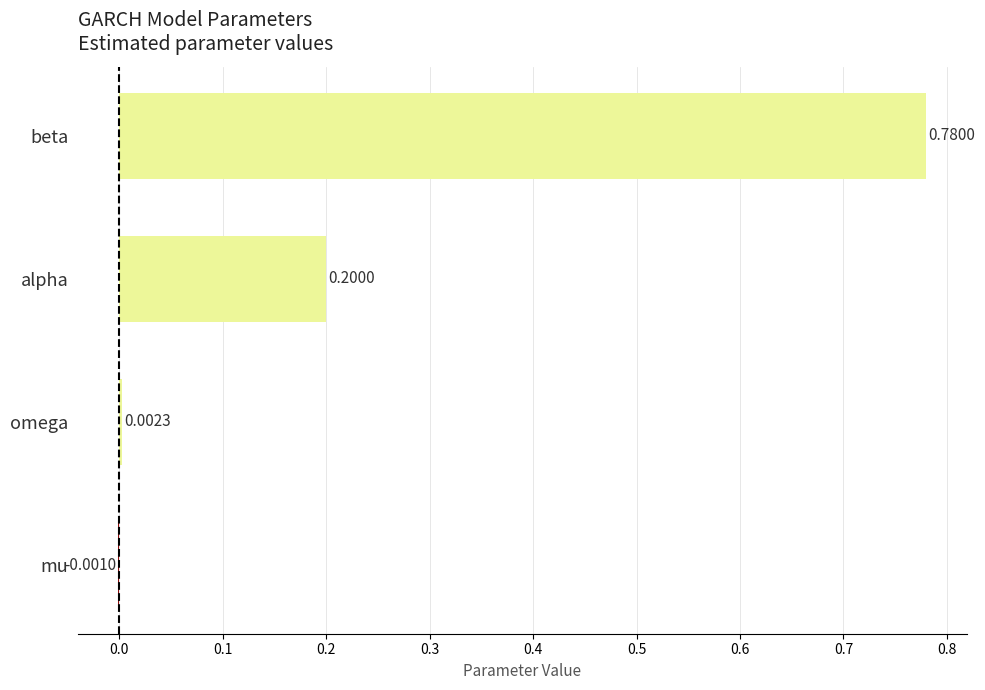

What is the sum of all values?

1.0